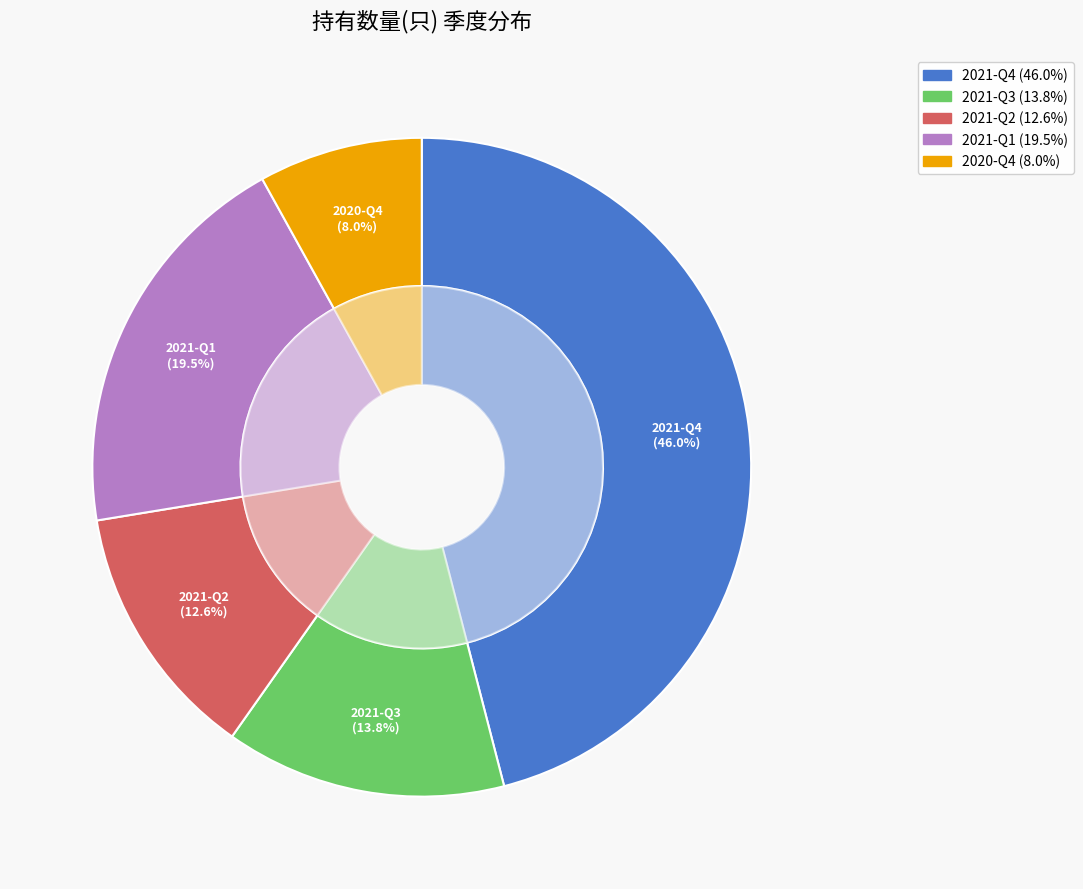

Between 2021-Q2 and 2021-Q1, which is larger?

2021-Q1